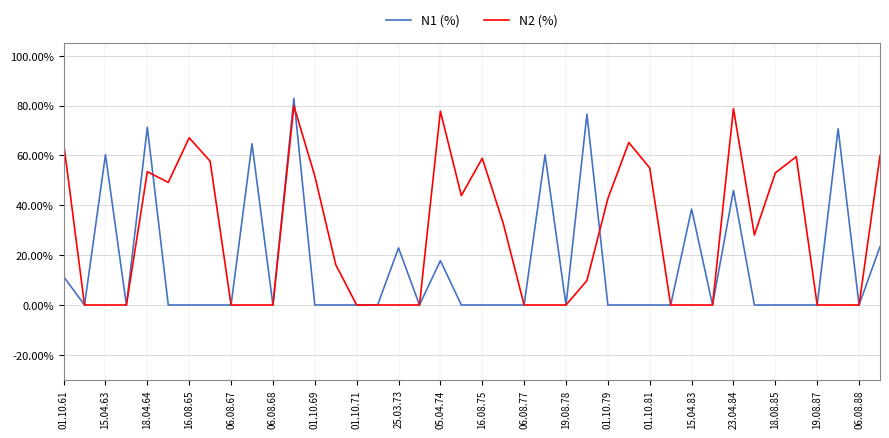

What are all the series names shown in the legend?

N1 (%), N2 (%)